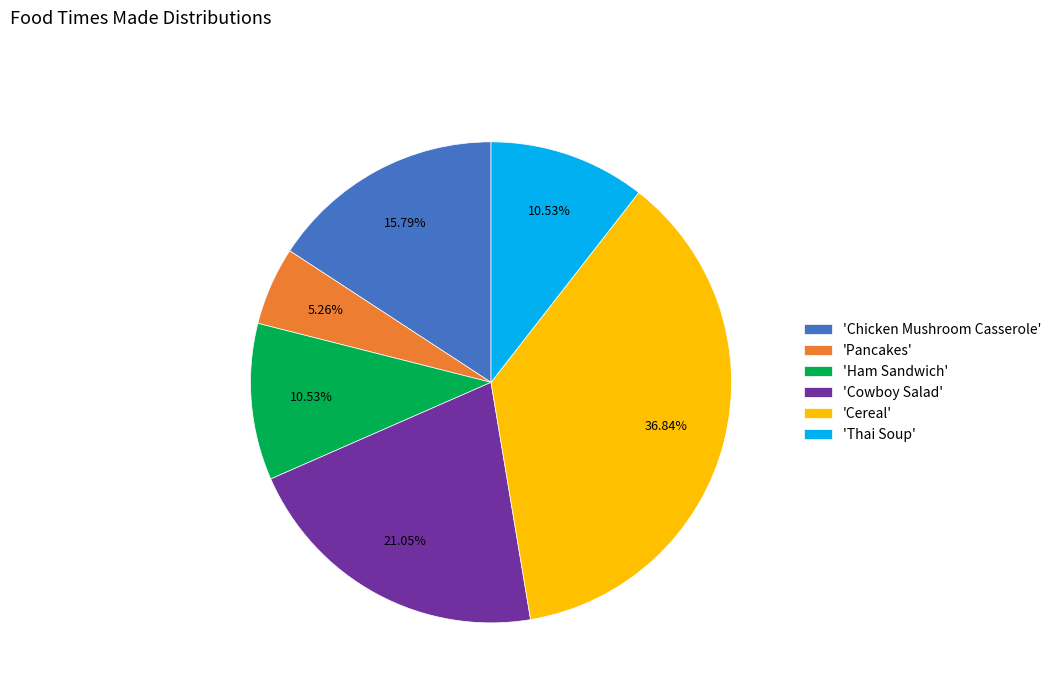

Do 'Ham Sandwich' and 'Thai Soup' together represent more than half of the pie?

No